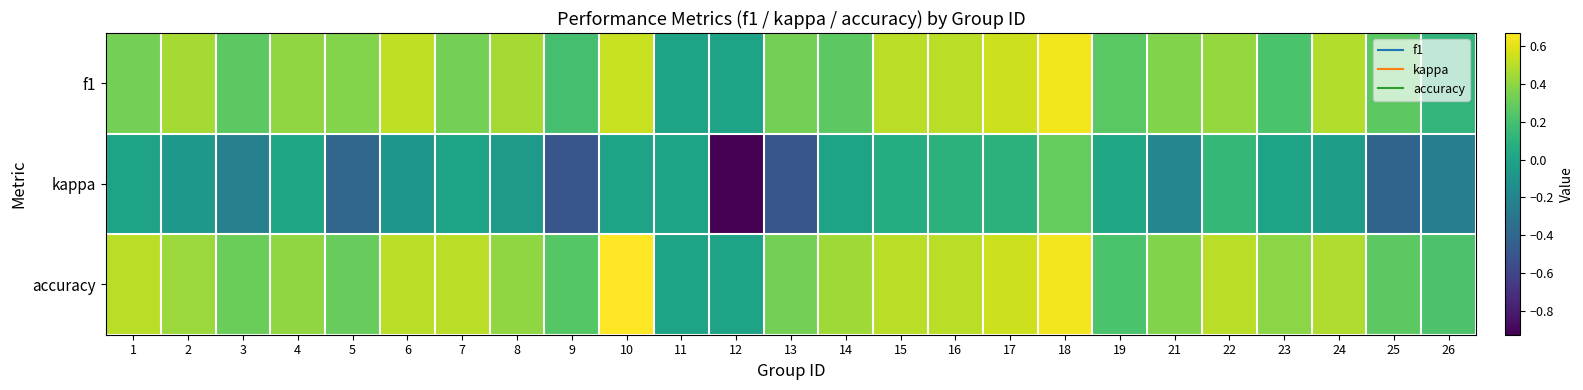

Which series has the widest spread of values?

kappa